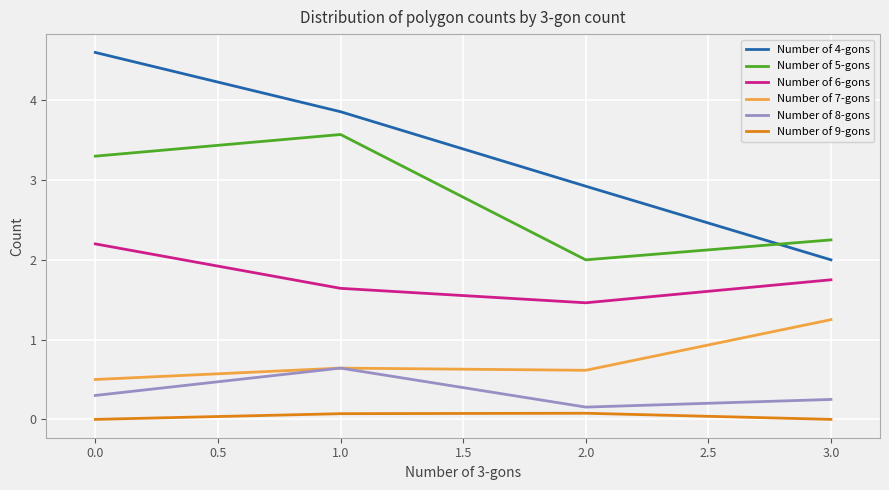

List the series in order of their peak value, highest first.

Number of 4-gons, Number of 5-gons, Number of 6-gons, Number of 7-gons, Number of 8-gons, Number of 9-gons